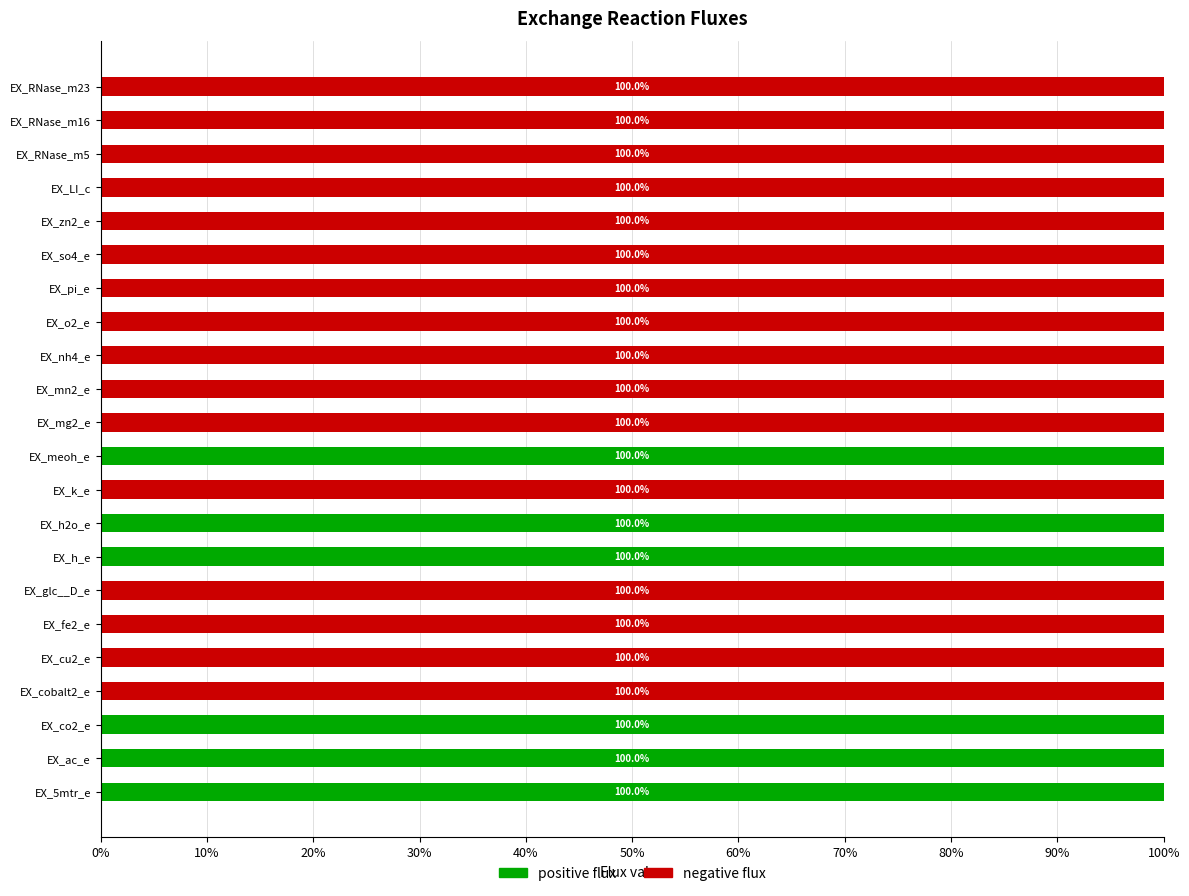

What is the total value across all series at EX_cobalt2_e?

100